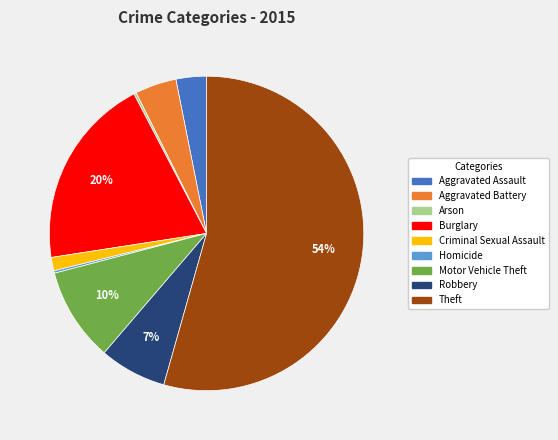

To the nearest percent, what portion does Burglary represent?

20%